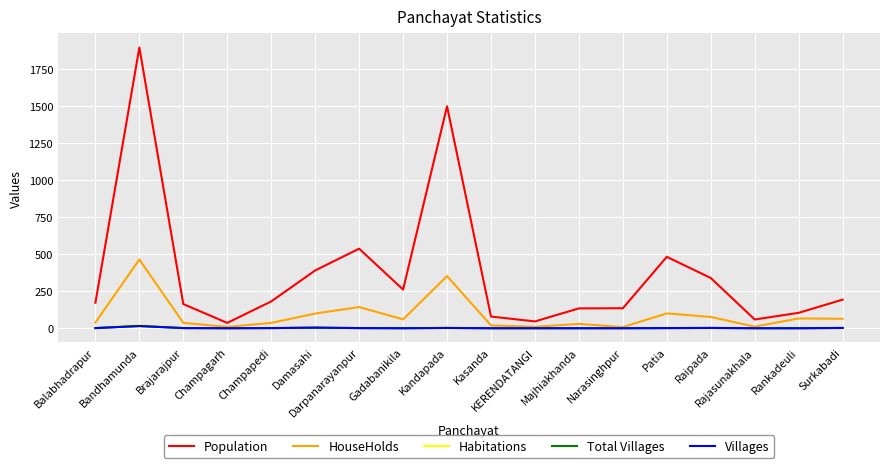

True or false: Total Villages and Population intersect in this chart.

False